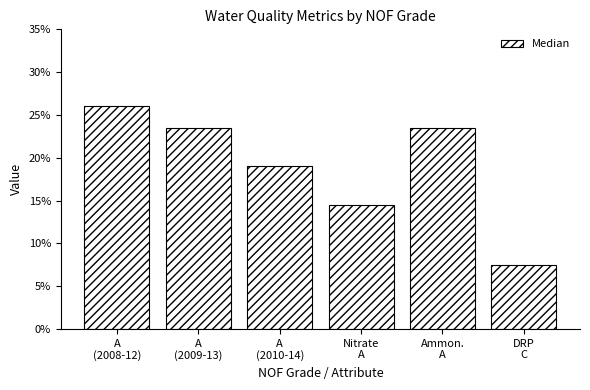

What is the label of the 6th bar from the left?

DRP
C